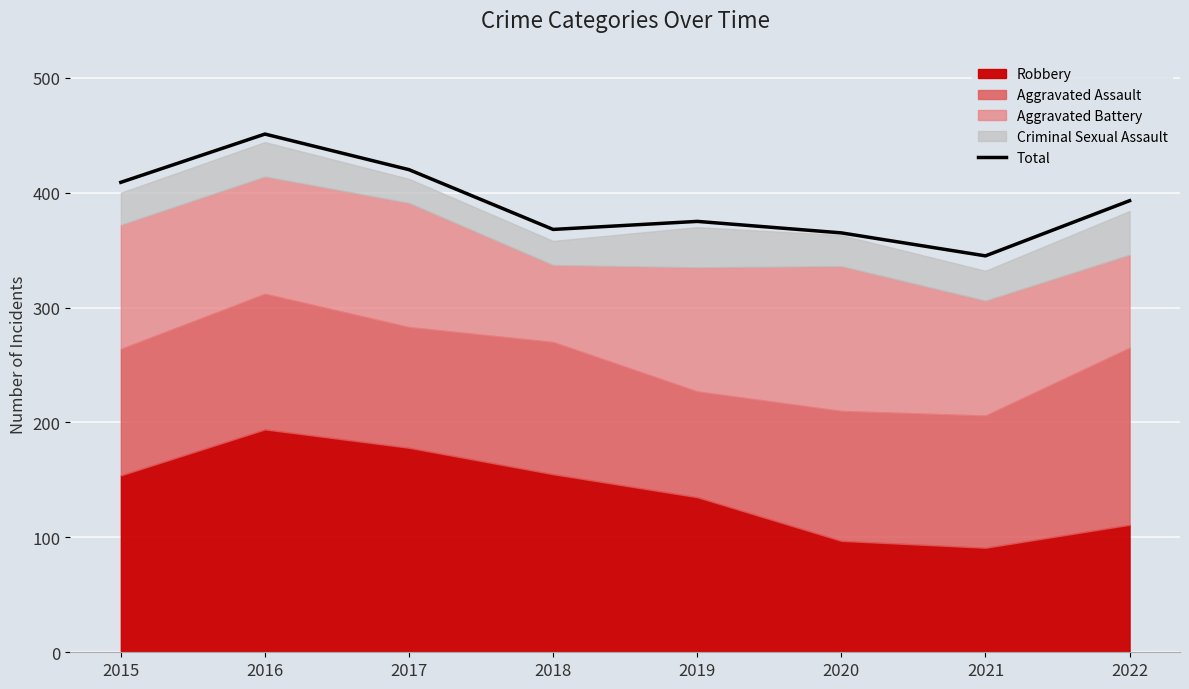

Which label corresponds to the largest value in the chart?

2016